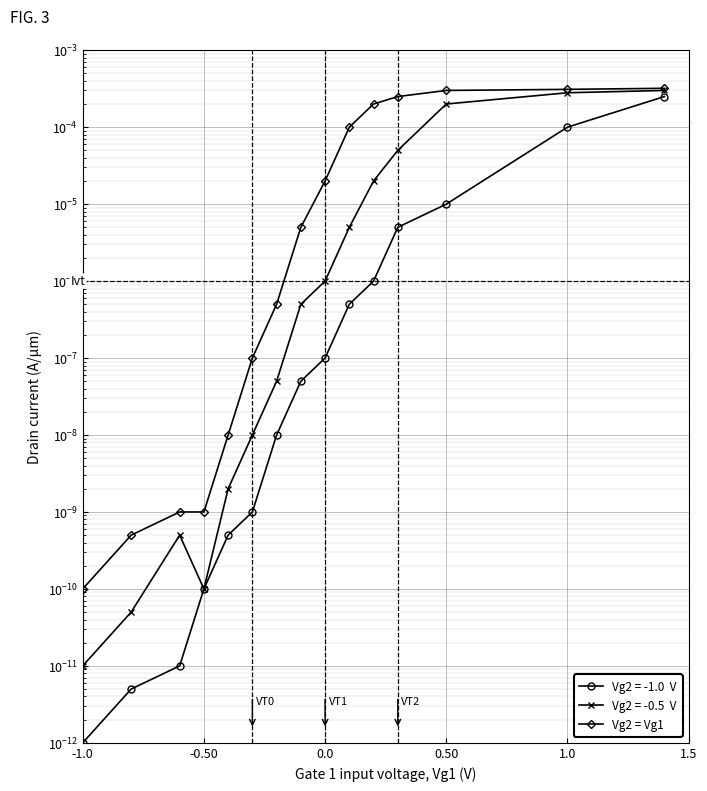

The value at -0.50 is 0.0. True or false?

True